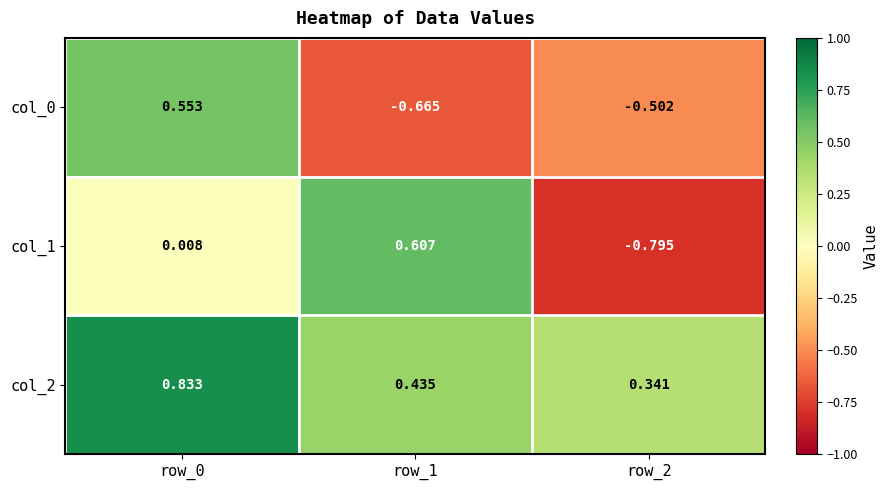

Is the value of col_2 at row_0 greater than the value of col_1 at row_0?

Yes